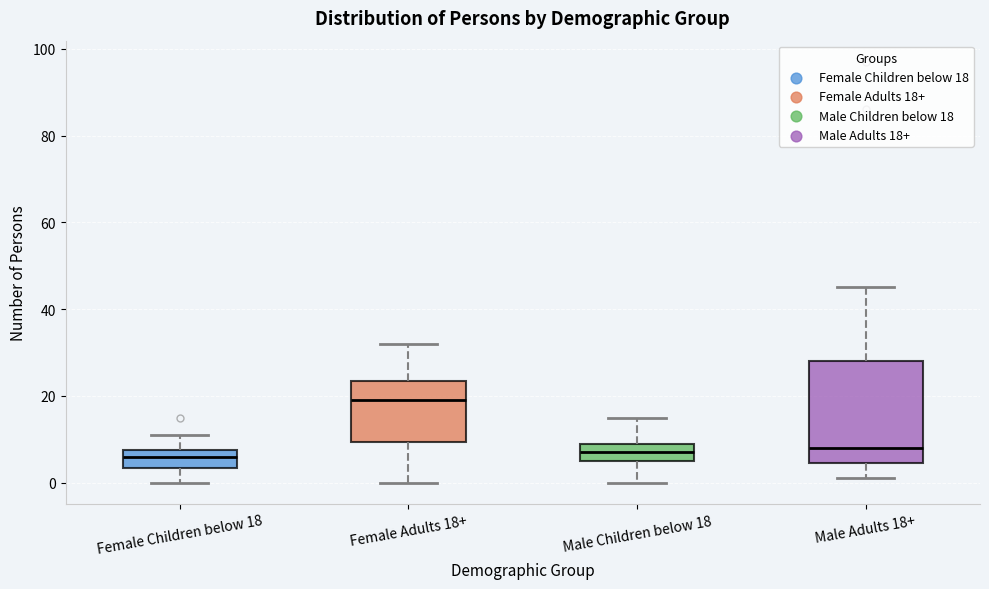

Reading left to right, read every box against the y-axis: the position of its median line, the range the box covers, and the ends of its whiskers. The values are not printed on the chart, so give them approximately, as read against the axis.

Female Children below 18: median 6, box 4 to 8, whiskers 0 to 12
Female Adults 18+: median 20, box 10 to 24, whiskers 0 to 32
Male Children below 18: median 8, box 6 to 10, whiskers 0 to 16
Male Adults 18+: median 8, box 4 to 28, whiskers 2 to 46